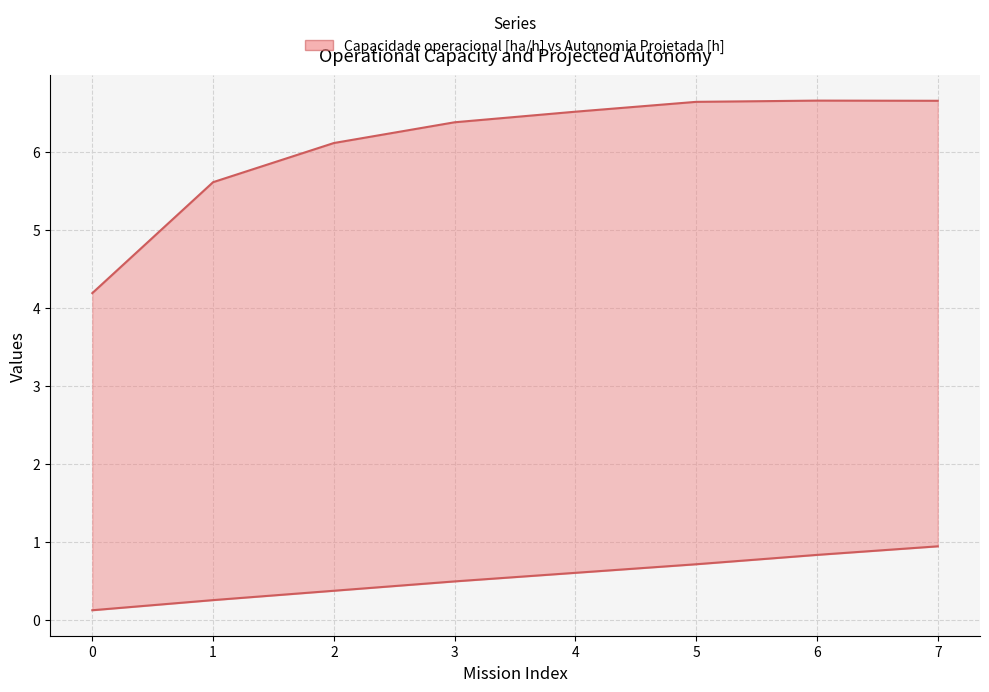

Is the value of Capacidade operacional [ha/h] at 7 greater than the value of Autonomia Projetada [h] at 0?

Yes